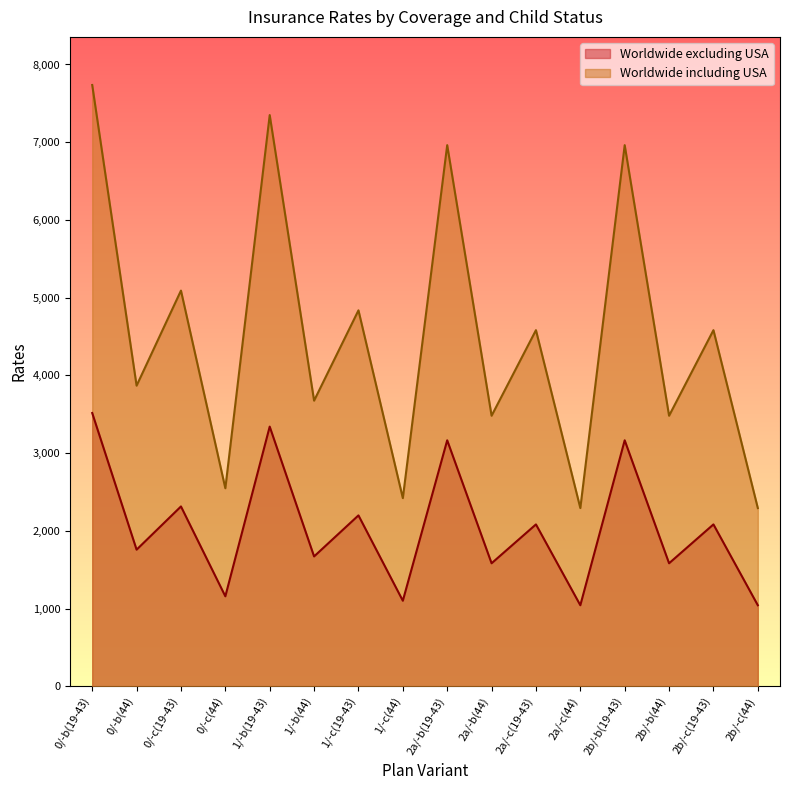

Where is the first local maximum for Worldwide excluding USA?

0/-c(19-43)